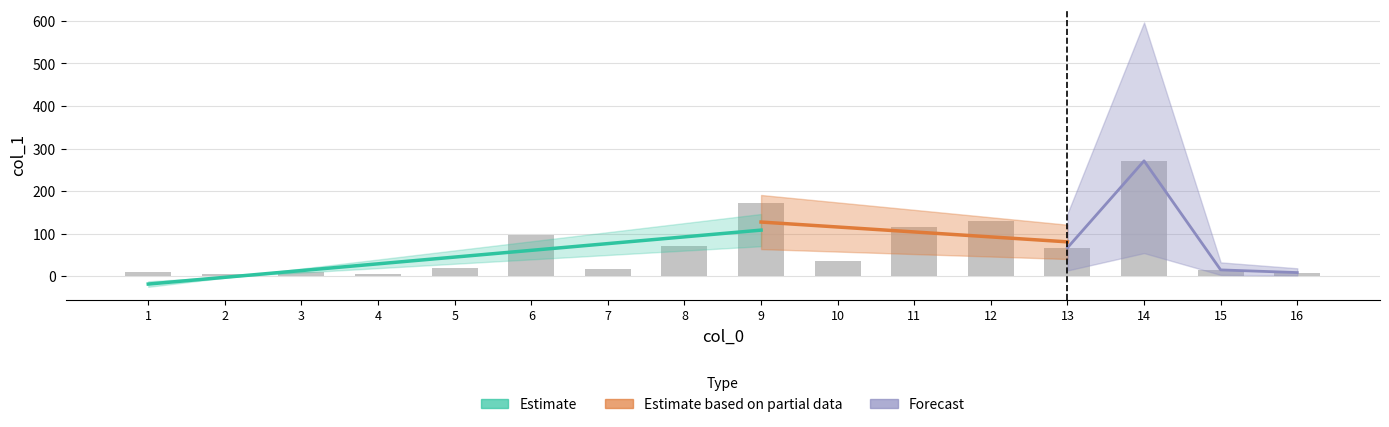

Where is the data nearest to the value 137?

12